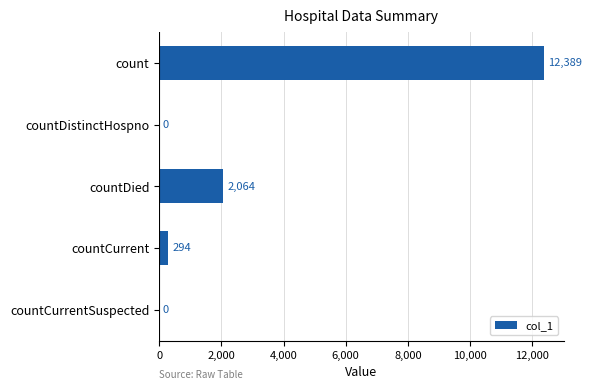

The chart shows a value of 2064 at countDied. True or false?

True